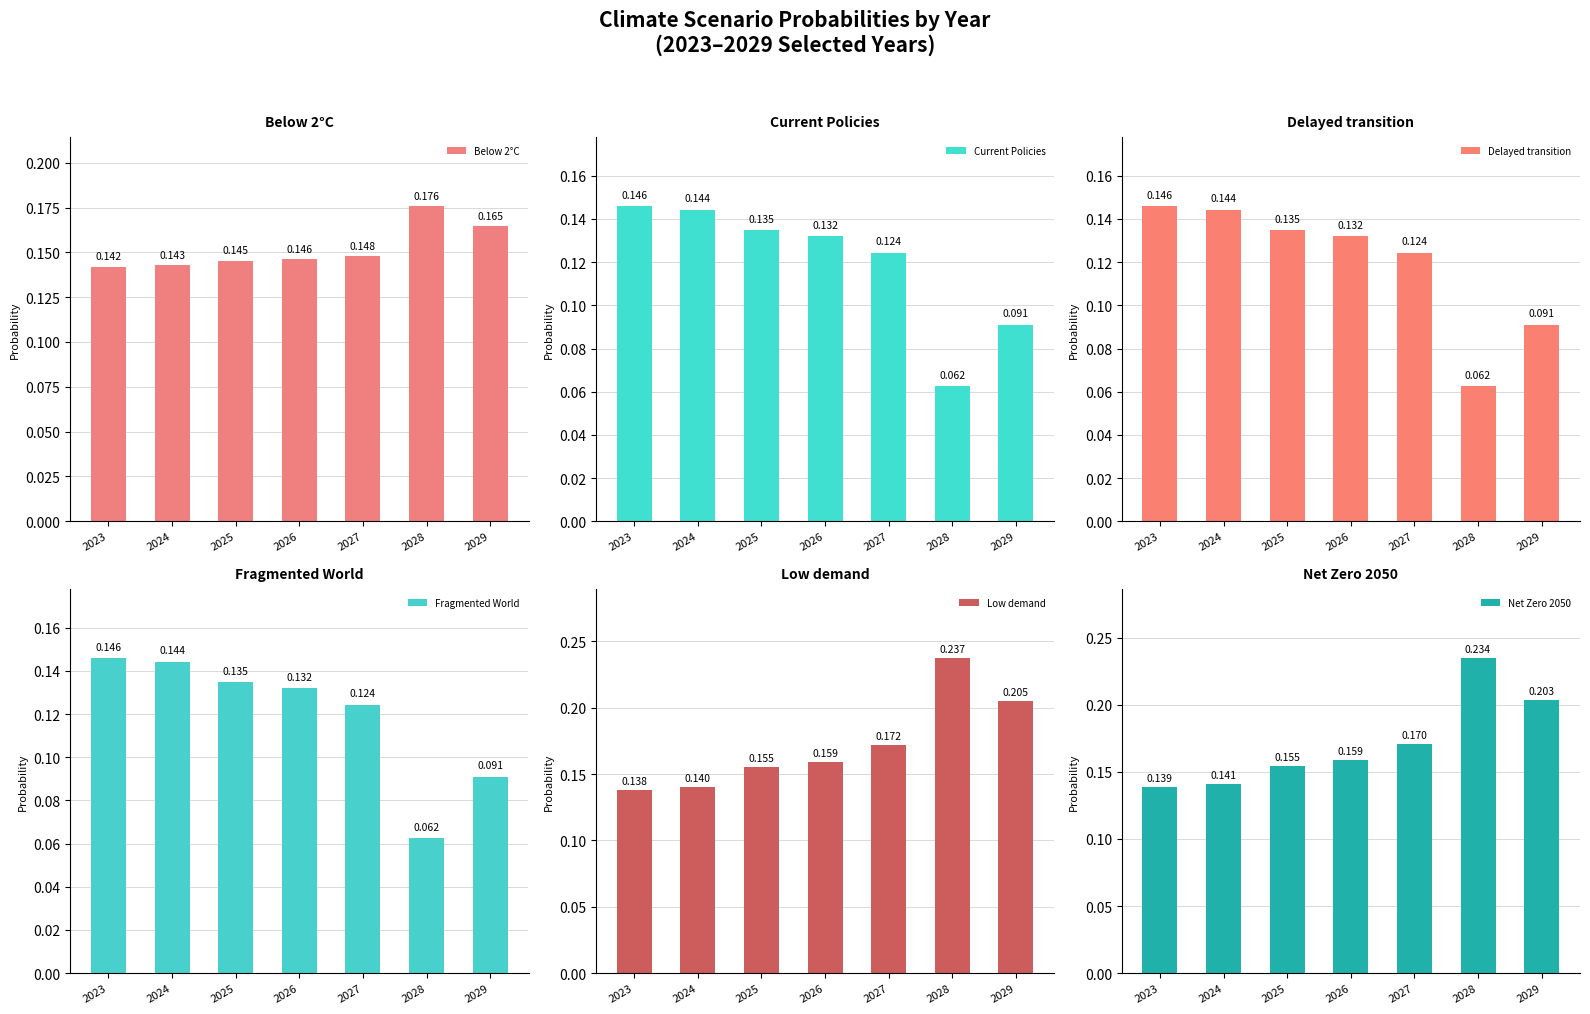

The Net Zero 2050 series shows 0.1 at 2028. True or false?

False